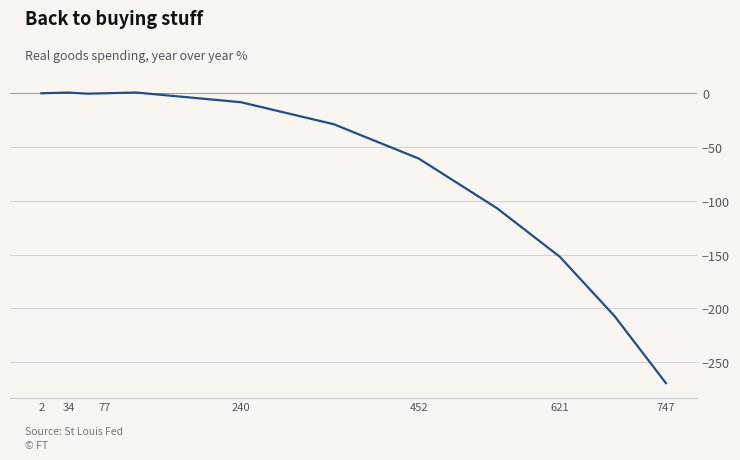

What is the difference between the maximum and minimum values?

270.1